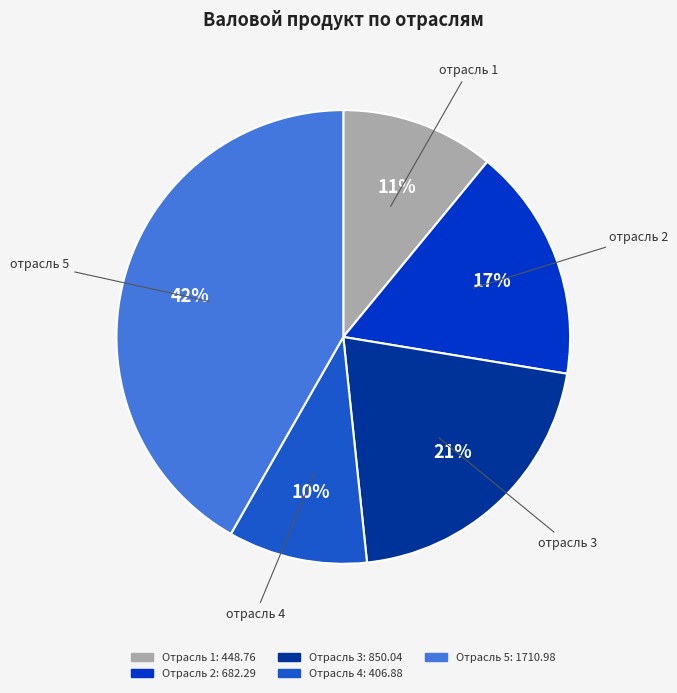

Does any single category account for the majority?

No